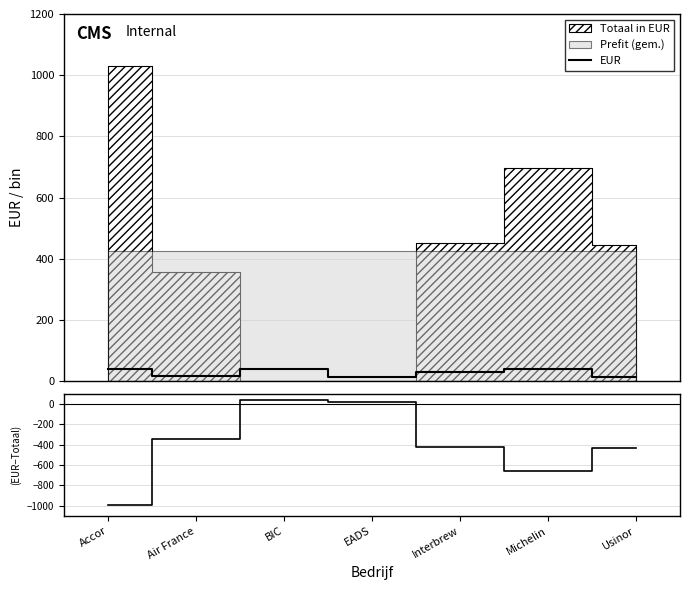

How many interior local peaks does the (EUR-Totaal)/σ series have?

1